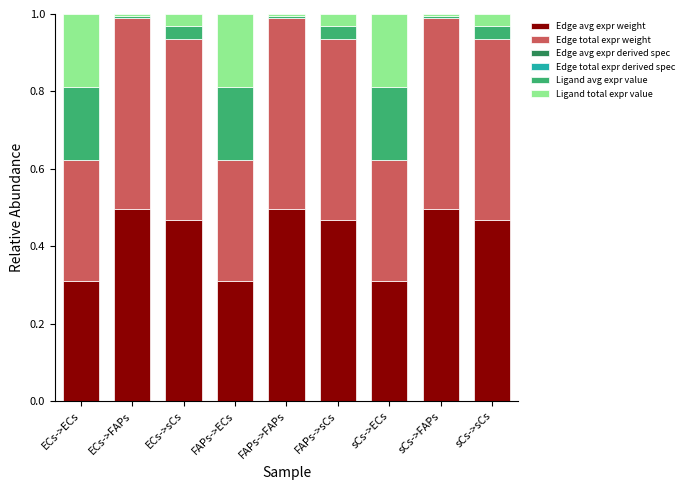

Which series changed the most between FAPs->ECs and sCs->sCs?

Ligand avg expr value